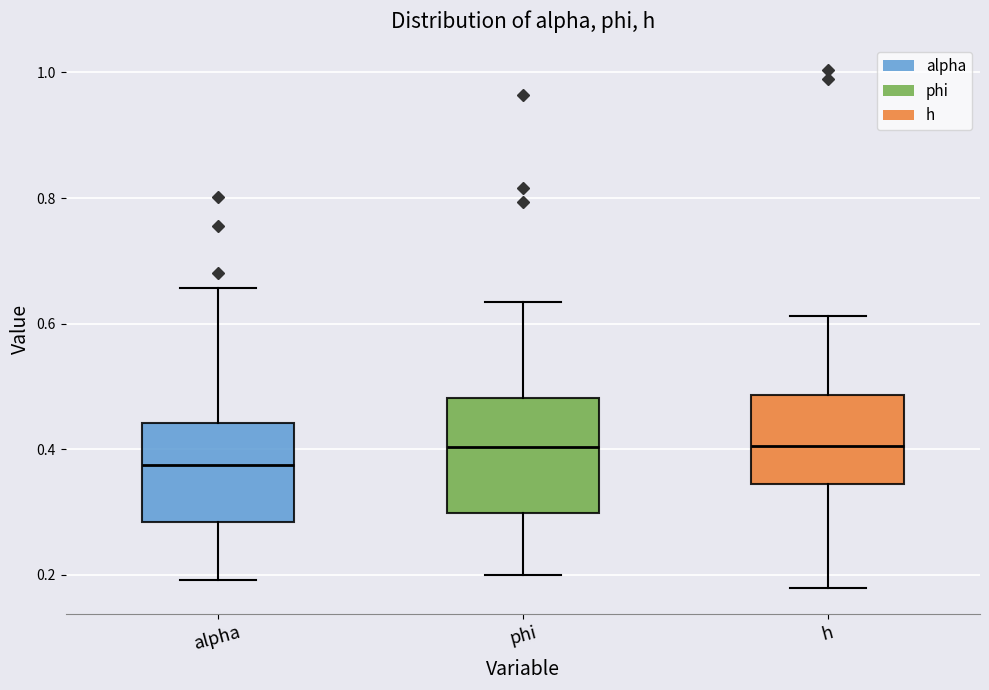

Reading left to right, read every box against the y-axis: the position of its median line, the range the box covers, and the ends of its whiskers. The values are not printed on the chart, so give them approximately, as read against the axis.

alpha: median 0.38, box 0.28 to 0.44, whiskers 0.20 to 0.66
phi: median 0.40, box 0.30 to 0.48, whiskers 0.20 to 0.64
h: median 0.40, box 0.34 to 0.48, whiskers 0.18 to 0.62